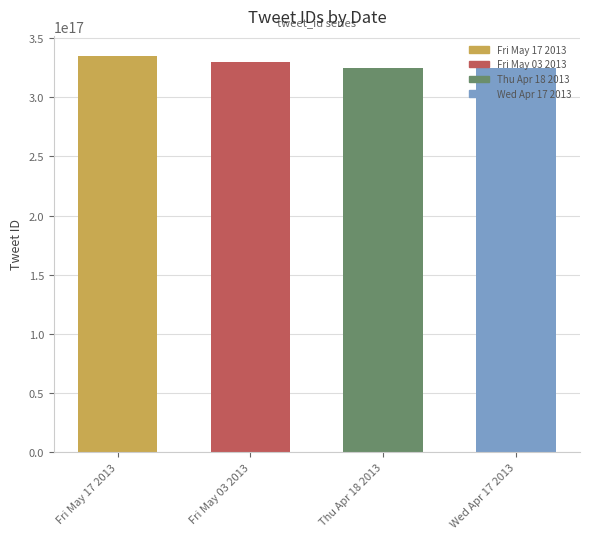

Approximately how many times larger is the value at Fri May 17 2013 compared to Thu Apr 18 2013?

1.0